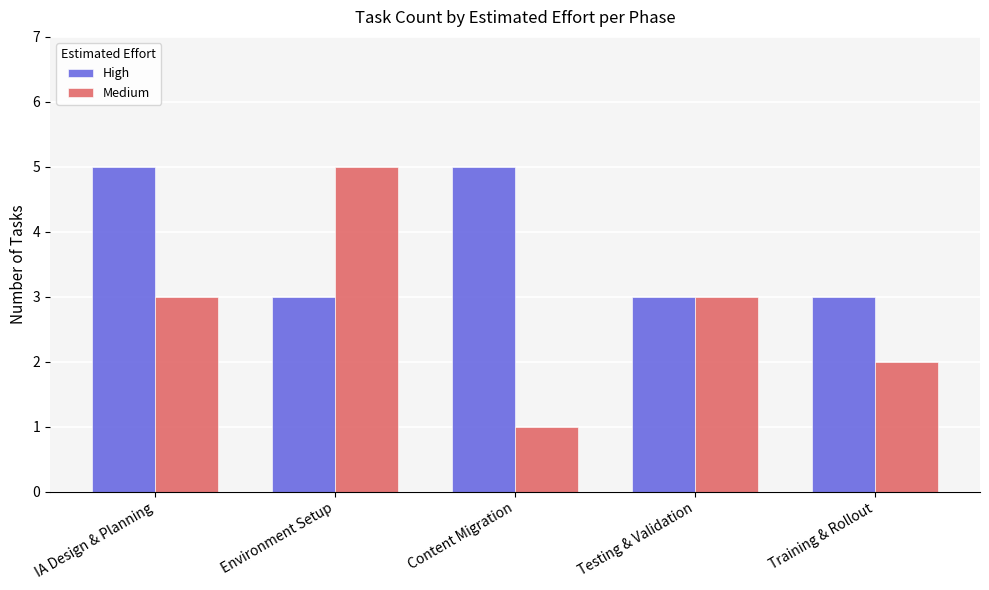

Read the High value at IA Design & Planning.

5